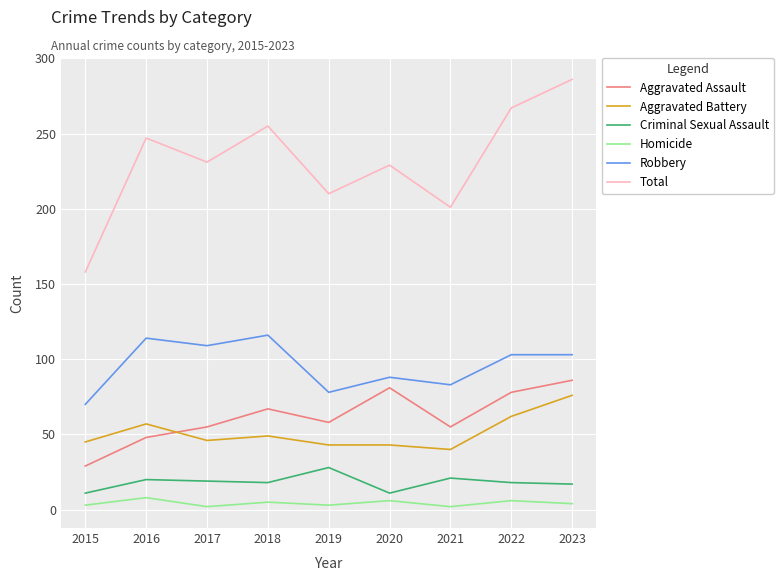

Where is the first local minimum for Aggravated Assault?

2019